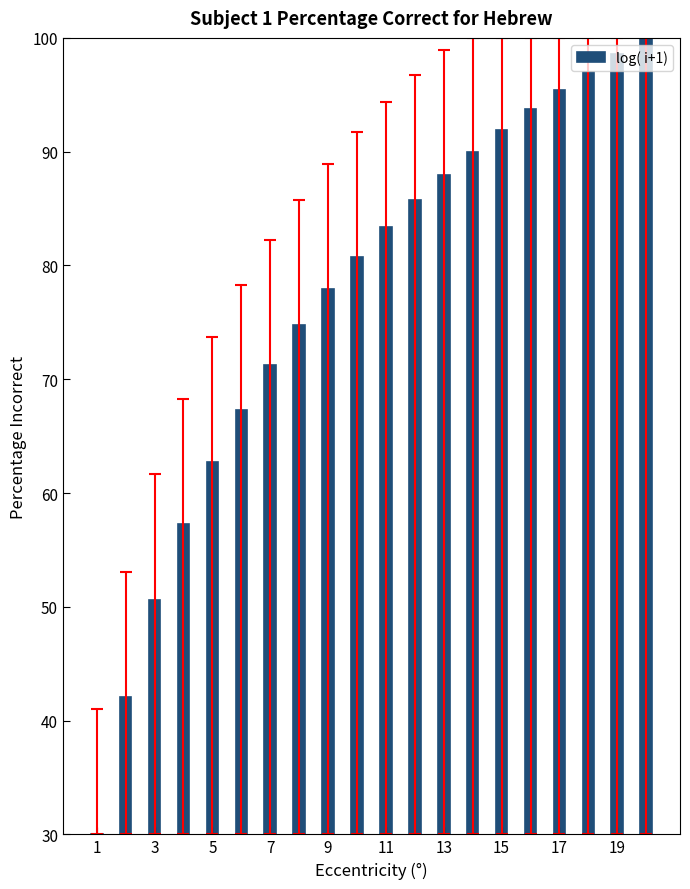

What is the average value?

76.9